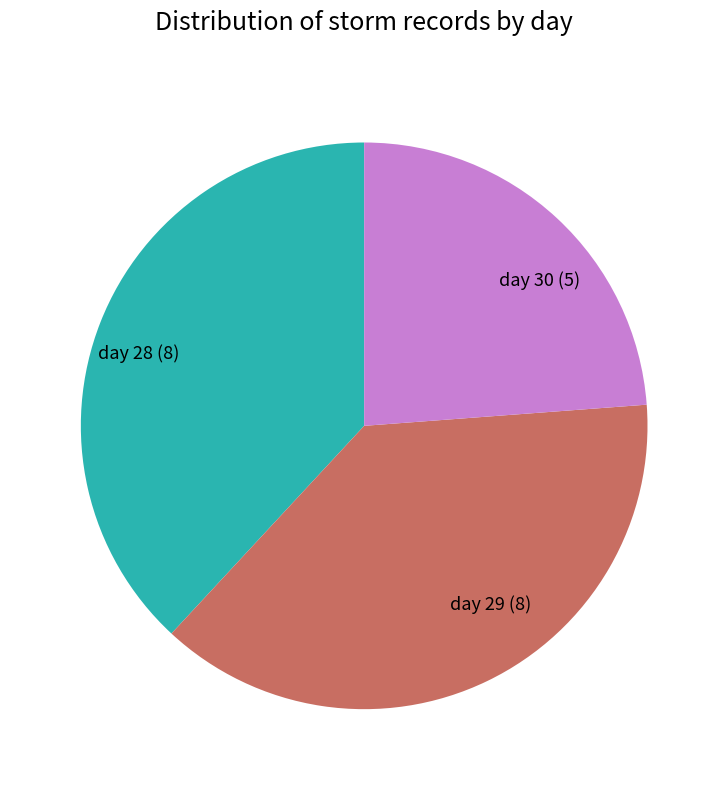

Combined, do day 29 (8) and day 28 (8) account for over 50%?

Yes